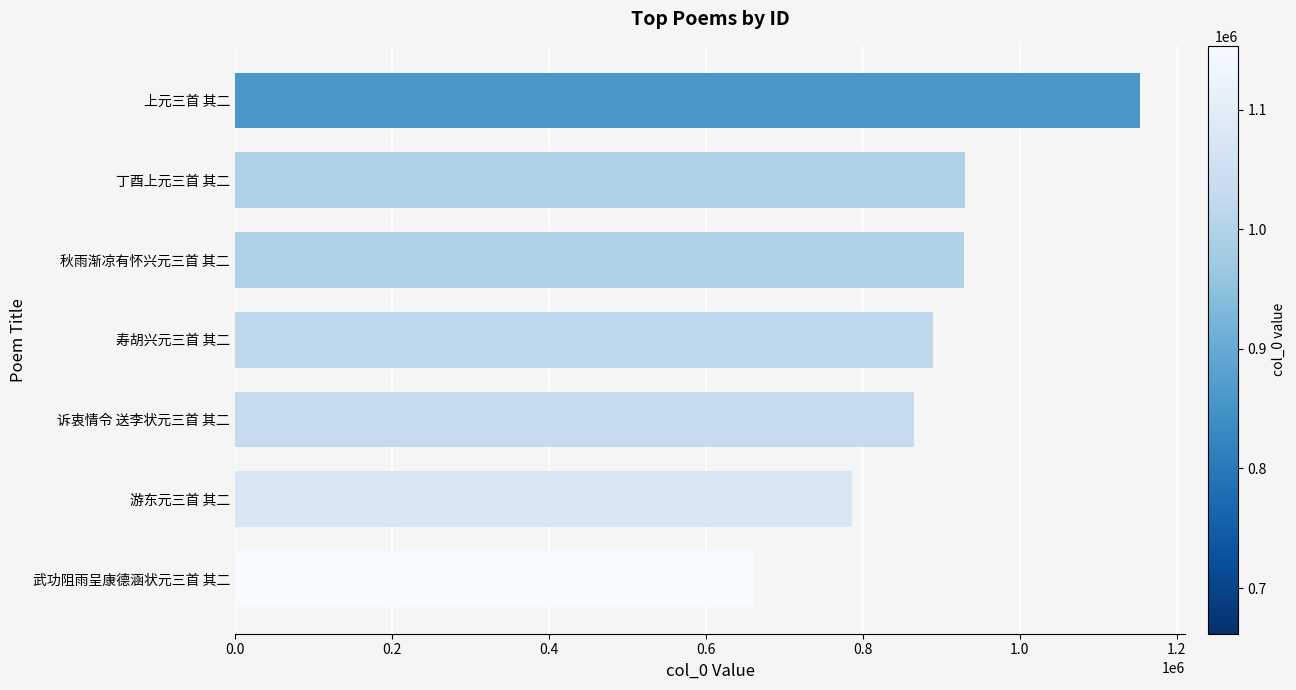

What is the smallest value displayed?

661903